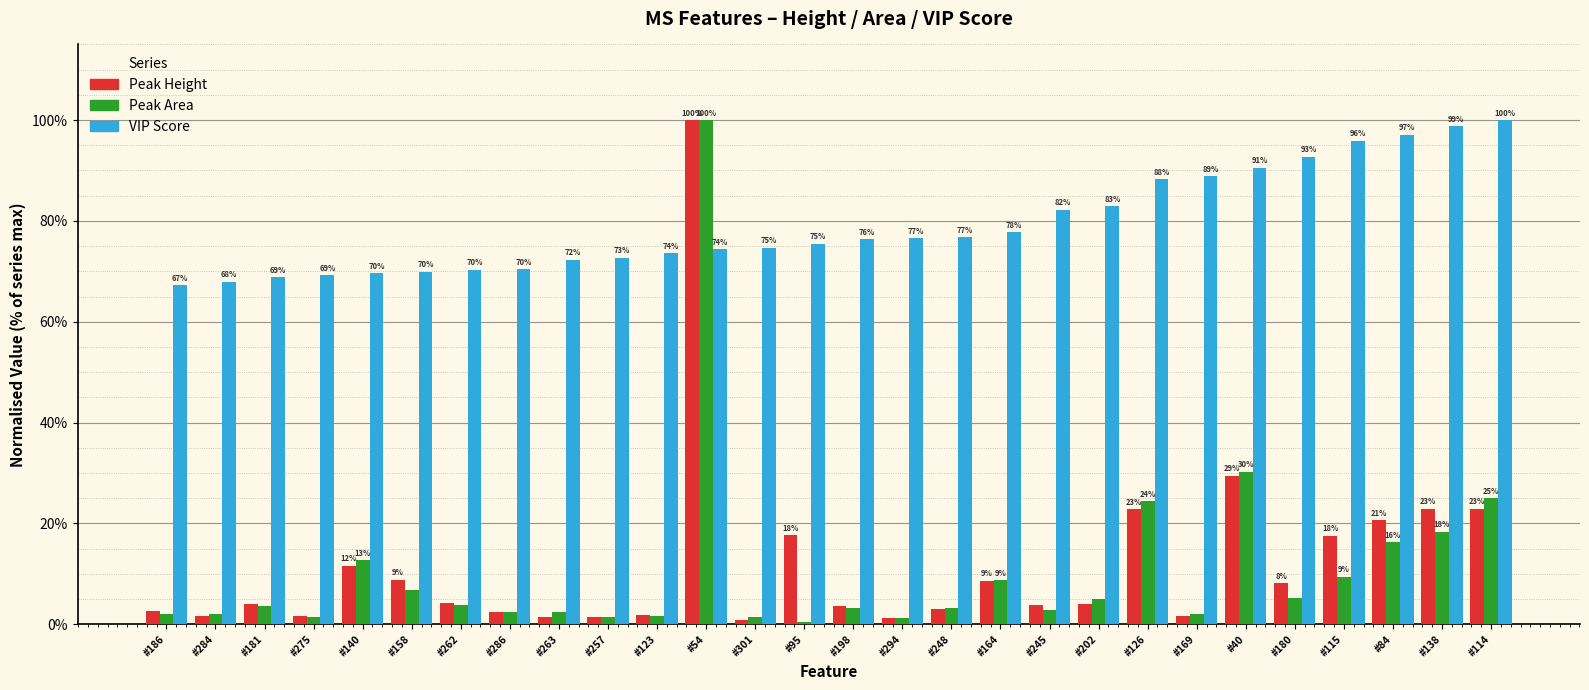

What is the greatest value displayed?

100.0